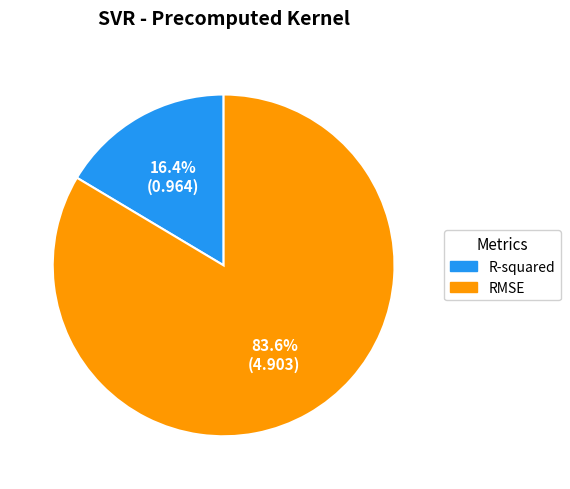

Which category accounts for the majority?

RMSE